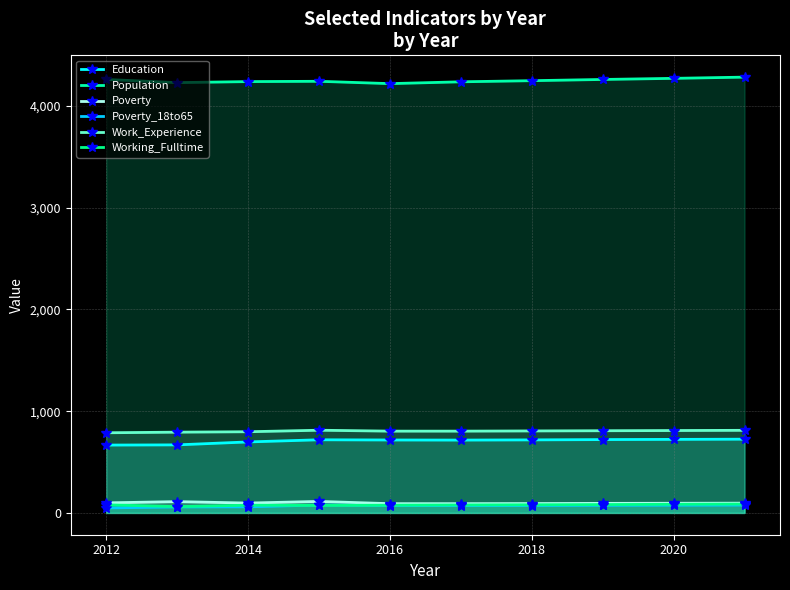

How many lines are shown in the chart?

6